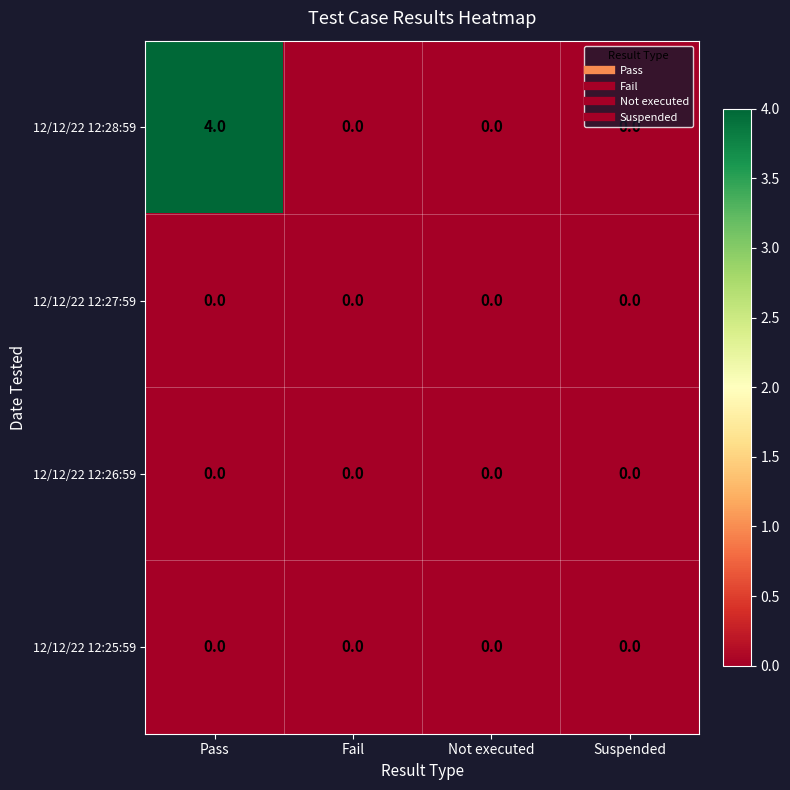

Which series has the largest total across all categories?

12/12/22 12:28:59